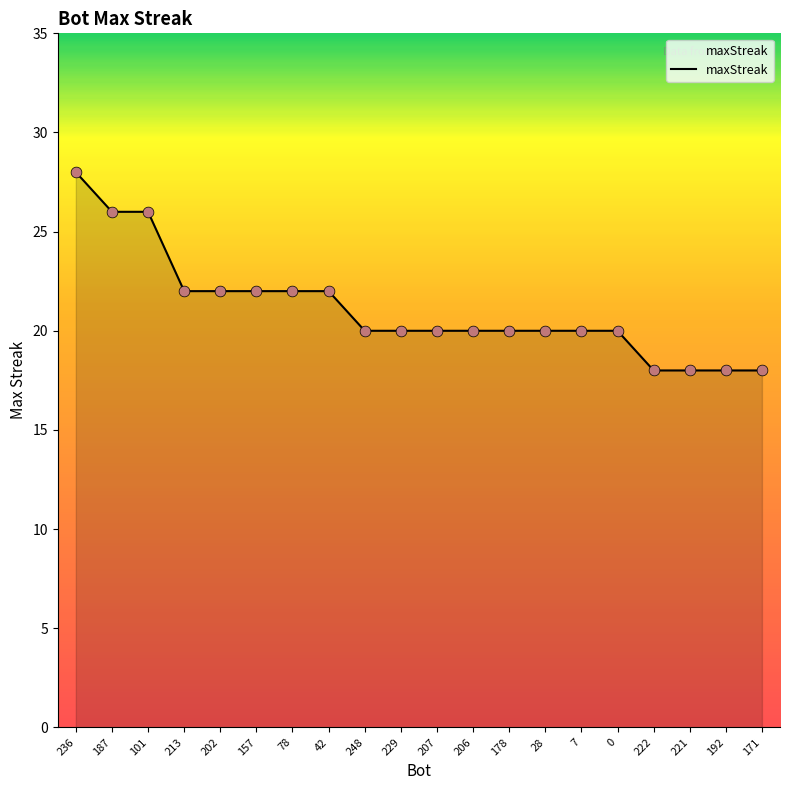

Which has a higher value, 213 or 0?

213